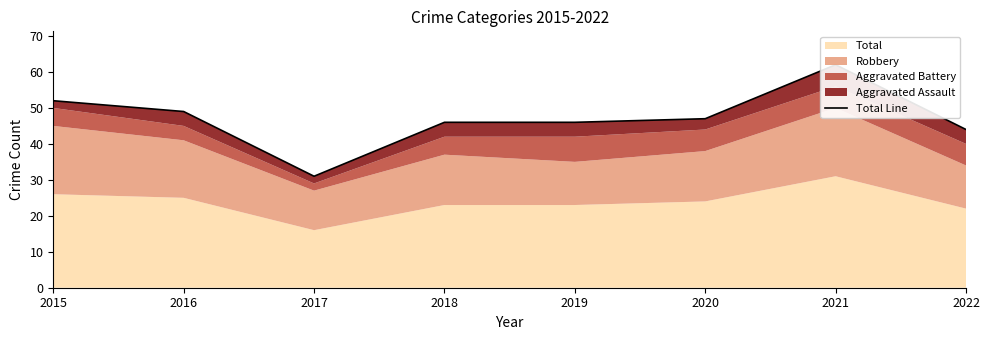

Rank the categories by value from highest to lowest.

2021, 2015, 2016, 2020, 2018, 2019, 2022, 2017